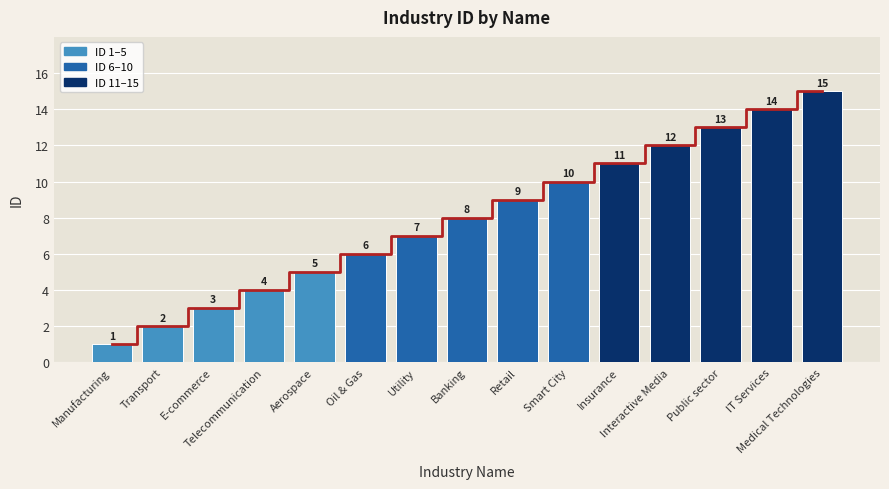

How many bars are there in total?

15